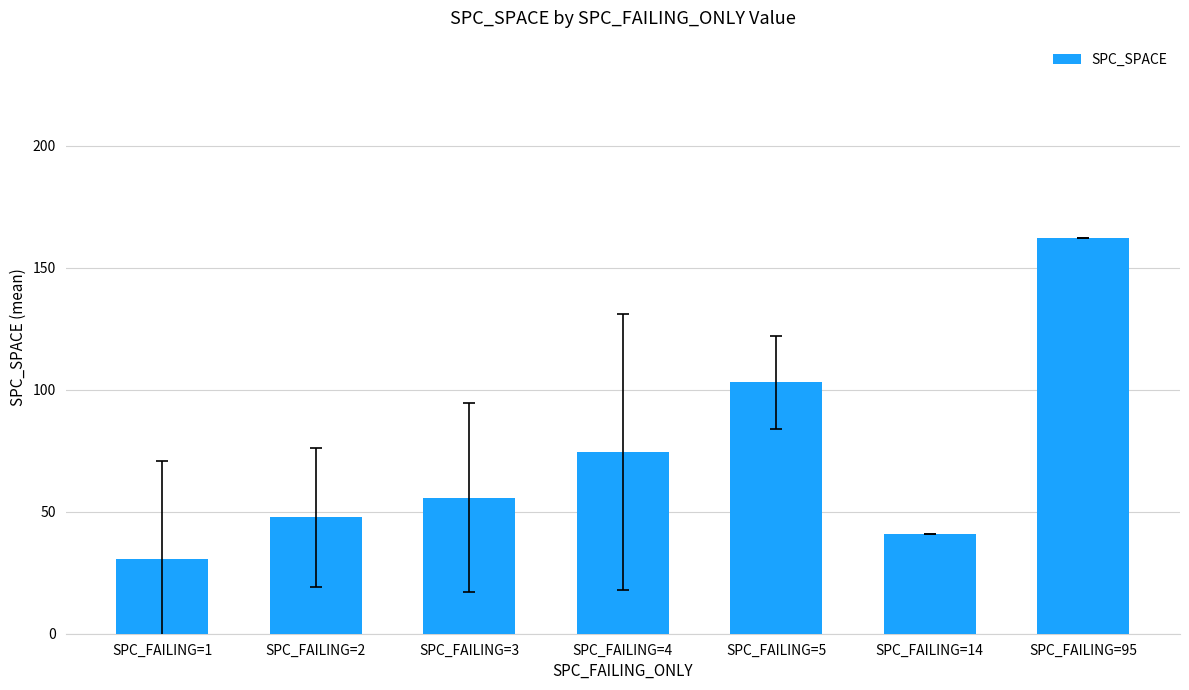

What is the change in value from SPC_FAILING=1 to SPC_FAILING=14?

+10.2